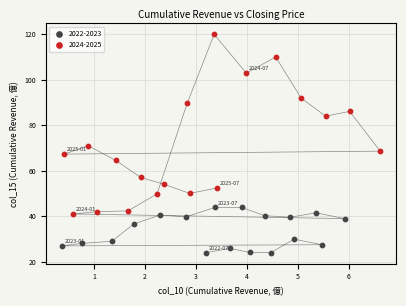

Which series contains the highest Y value?

2024-2025